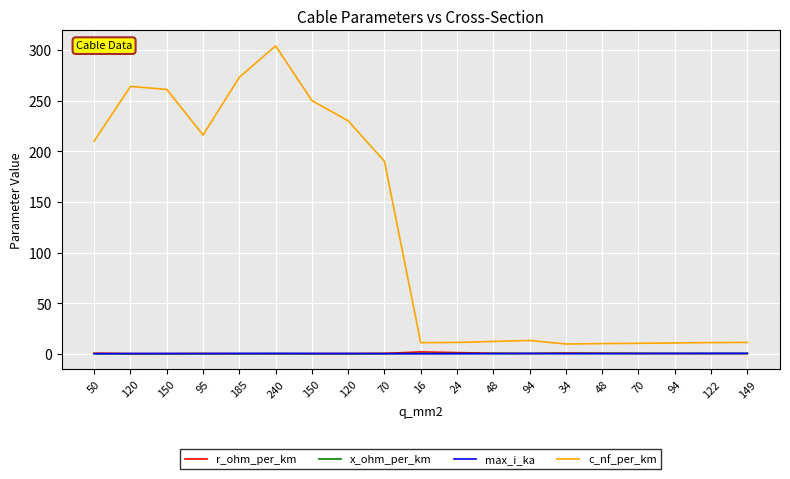

What is the average value of the x_ohm_per_km series?

0.2